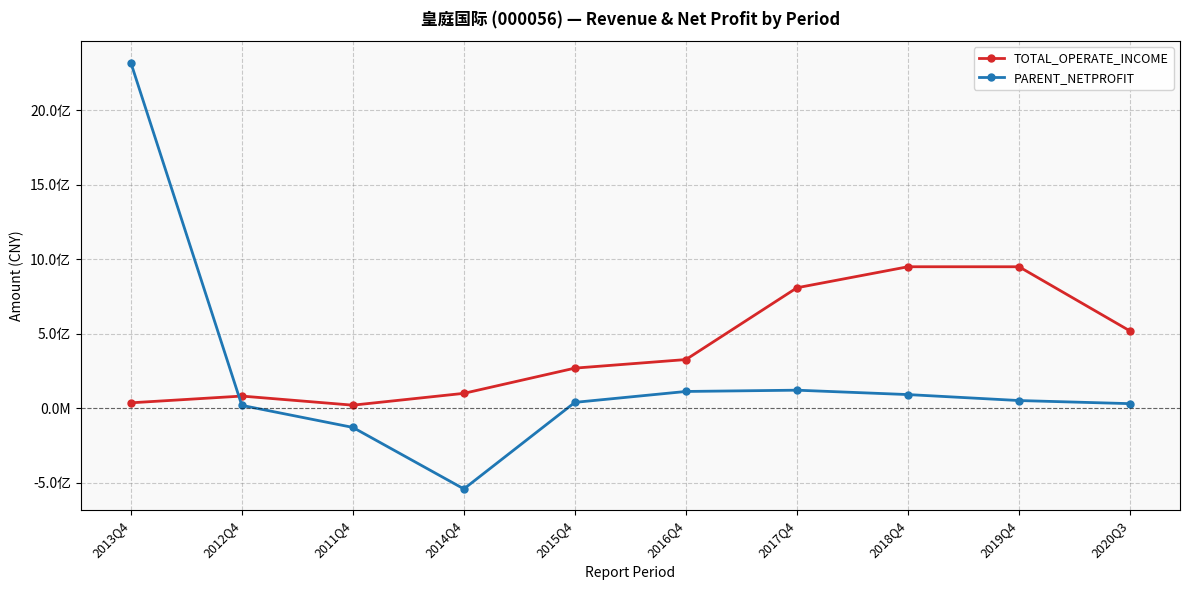

In PARENT_NETPROFIT, how many points are higher than both neighbors (excluding endpoints)?

1